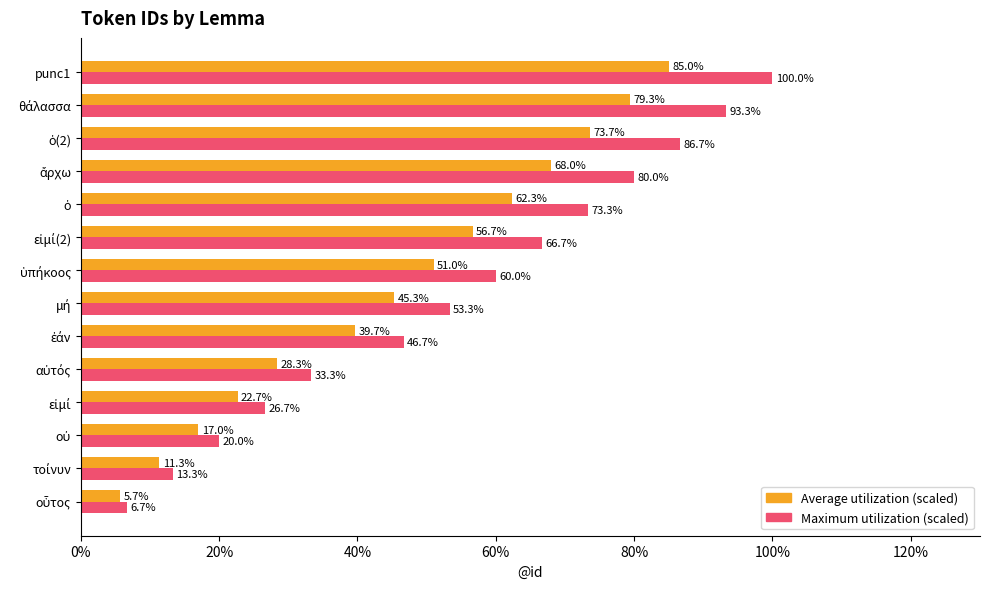

What is the difference between the highest and lowest values at punc1?

15.0